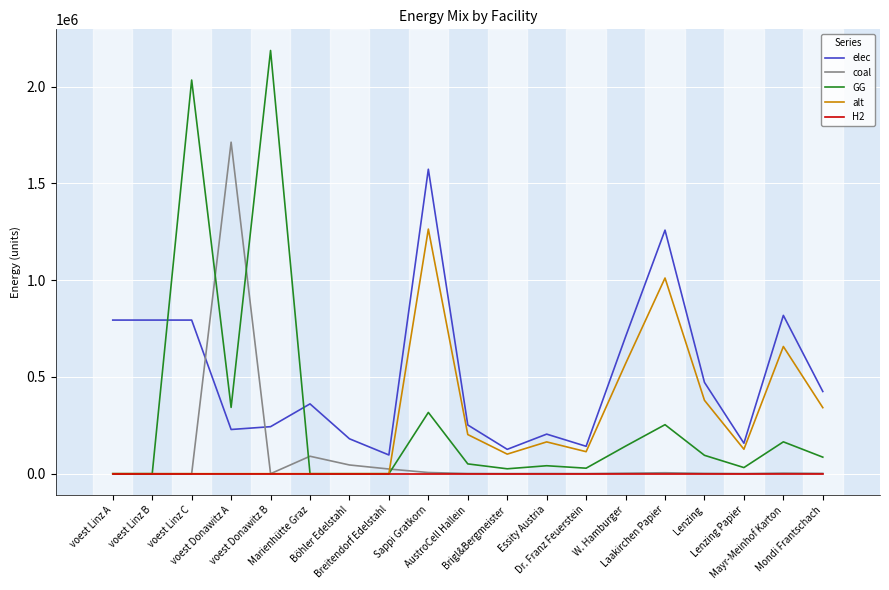

True or false: elec and GG intersect in this chart.

True